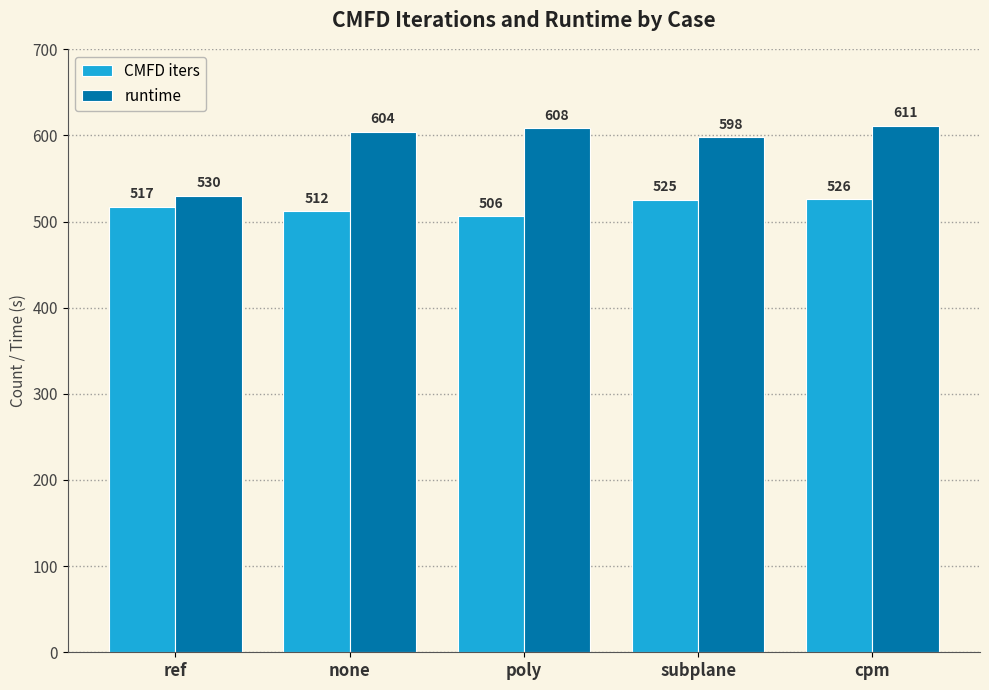

What is the value of the CMFD iters bar at the 5th from the left?

526